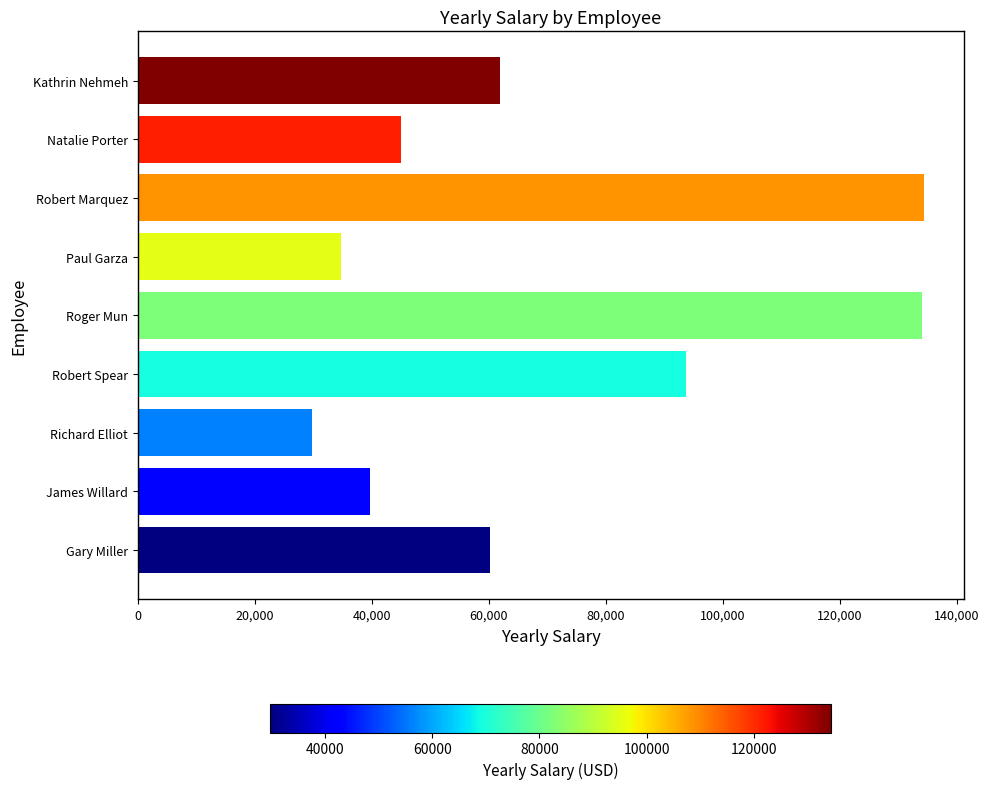

What is the difference between the values at James Willard and Robert Spear?

54041